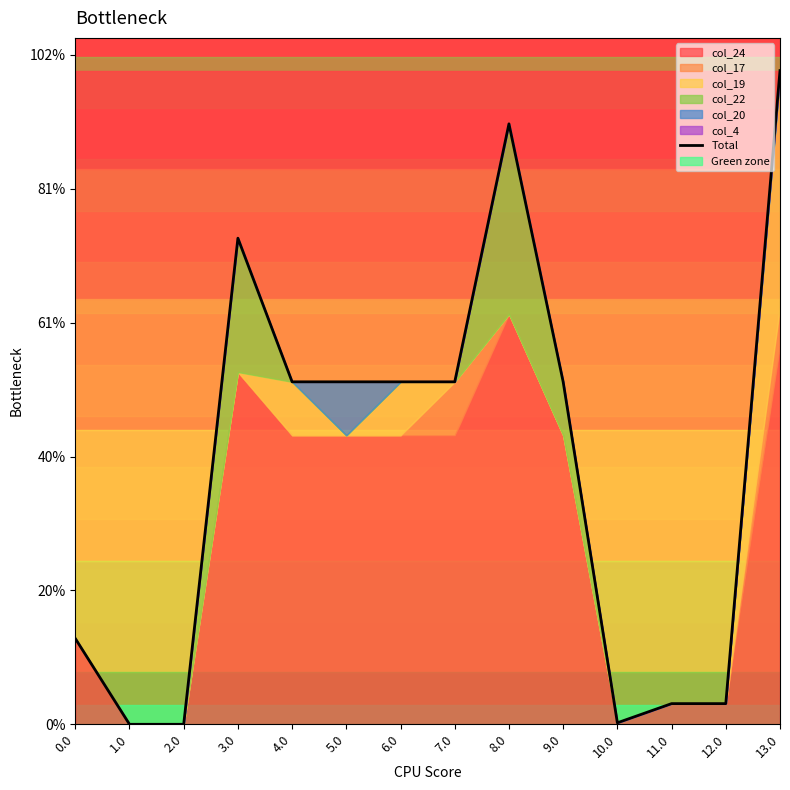

At which category does the data reach its first local valley?

5.0